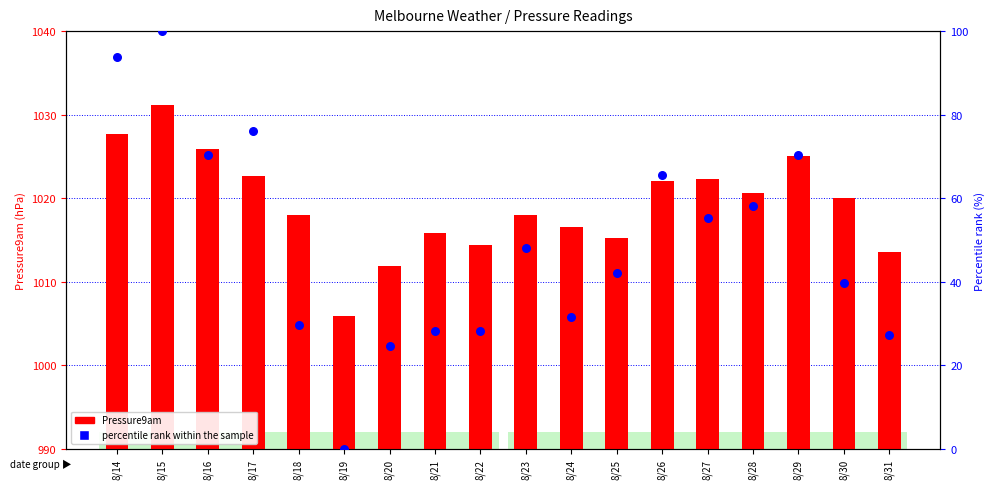

Which series contains the lowest Y value?

percentile rank within the sample